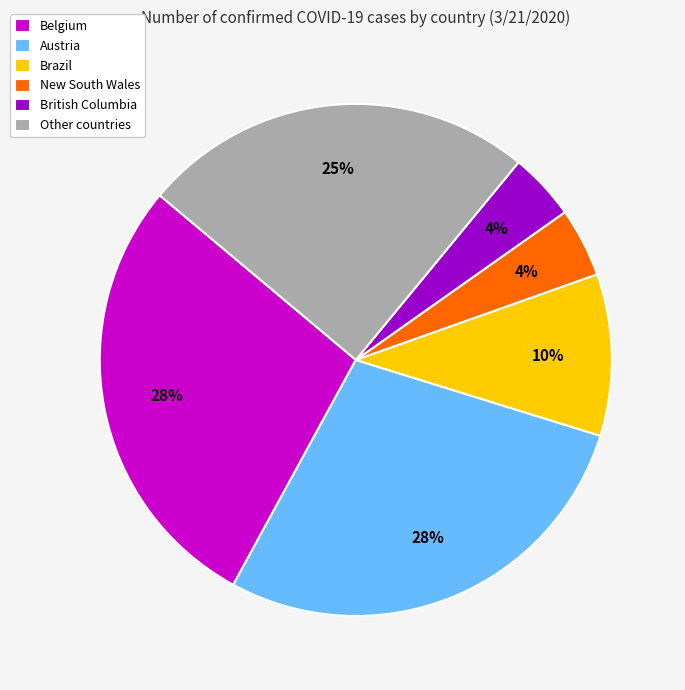

Is the sum of Other countries and Belgium greater than half?

Yes